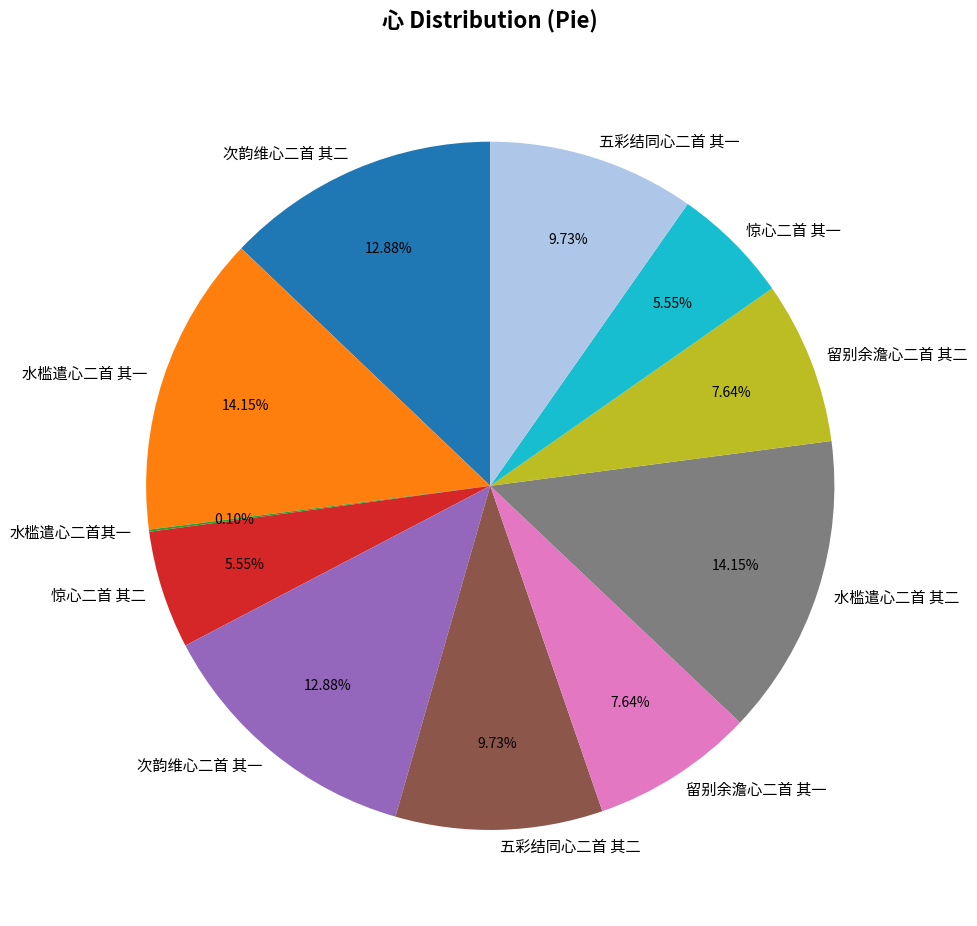

To the nearest percent, what percentage of the pie is 五彩结同心二首 其二?

10%